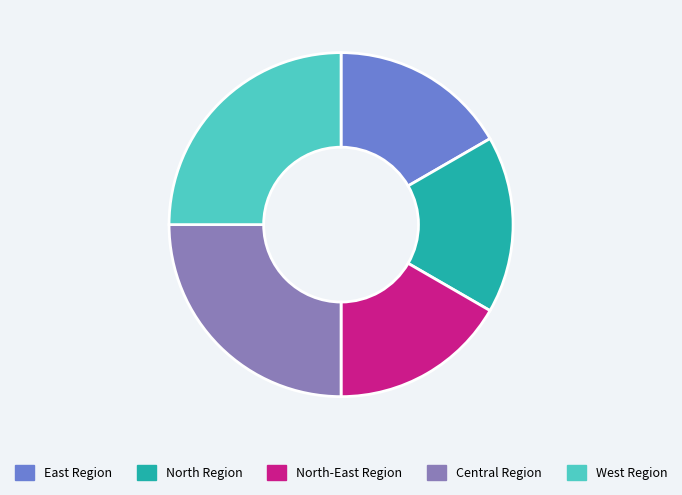

Is there a majority slice in this chart?

No